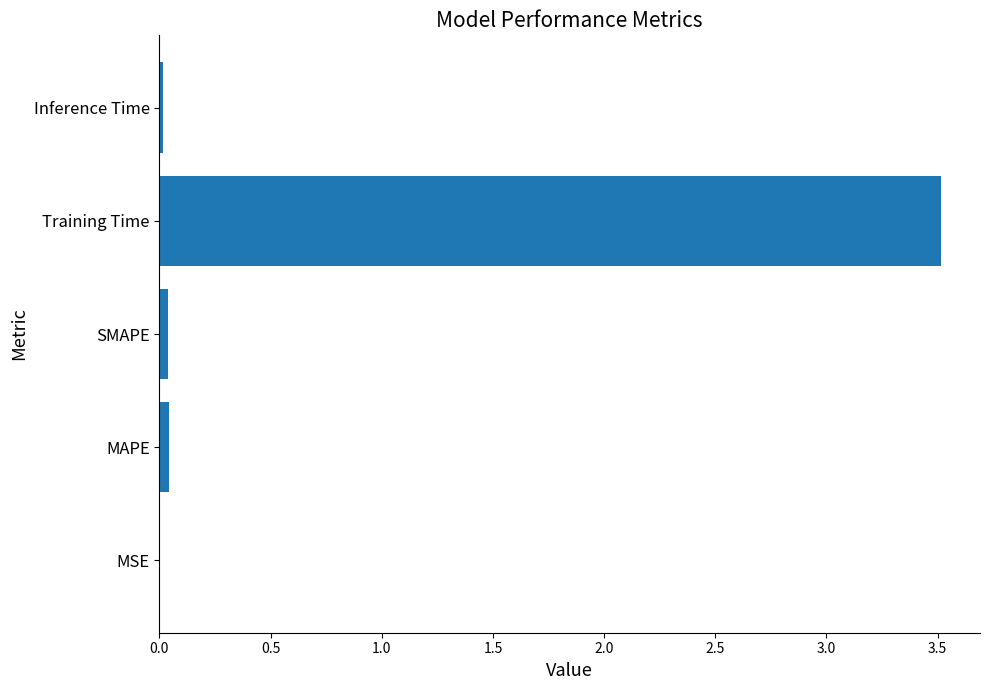

Is it true that the value at MAPE is 0.0?

True